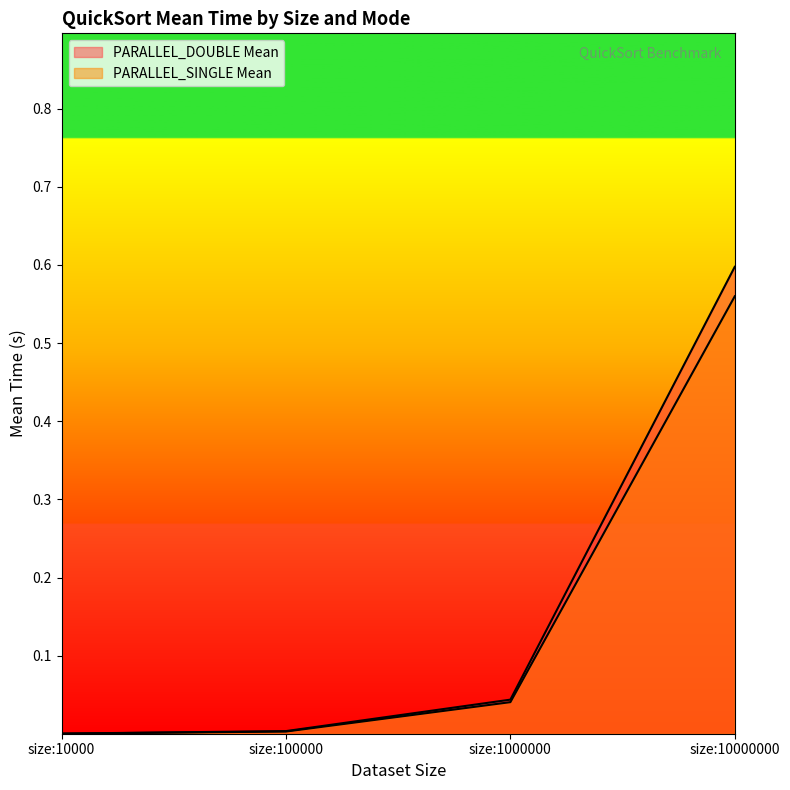

At which category is the sum across all series the highest?

size:10000000